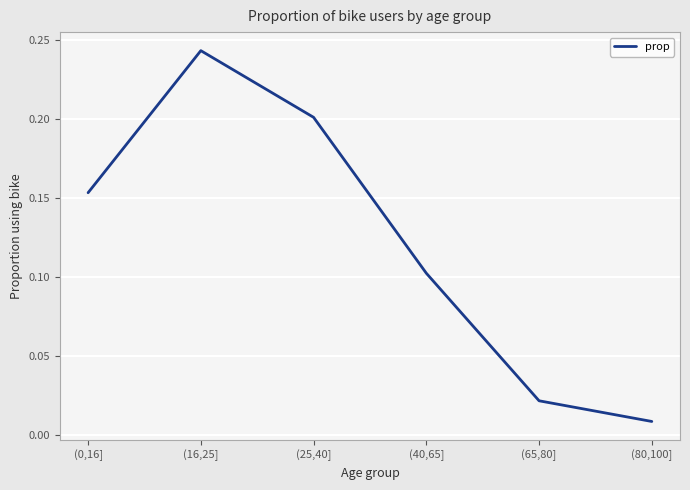

The value at (16,25] is 0.2. True or false?

True